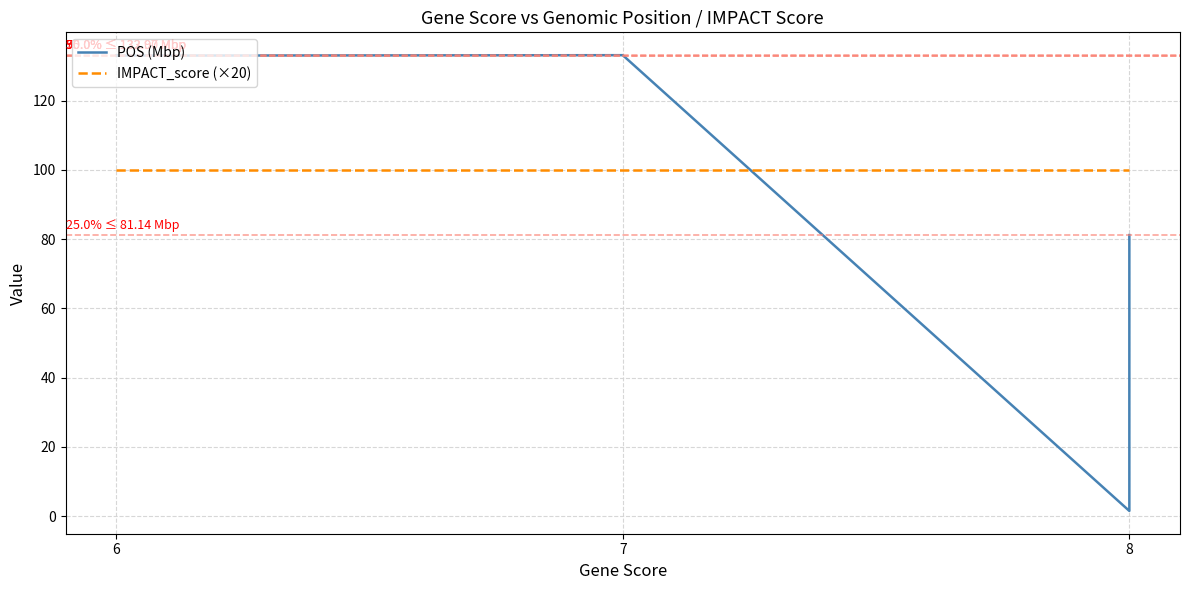

Which category has the highest value in the IMPACT_score (×20) series?

6